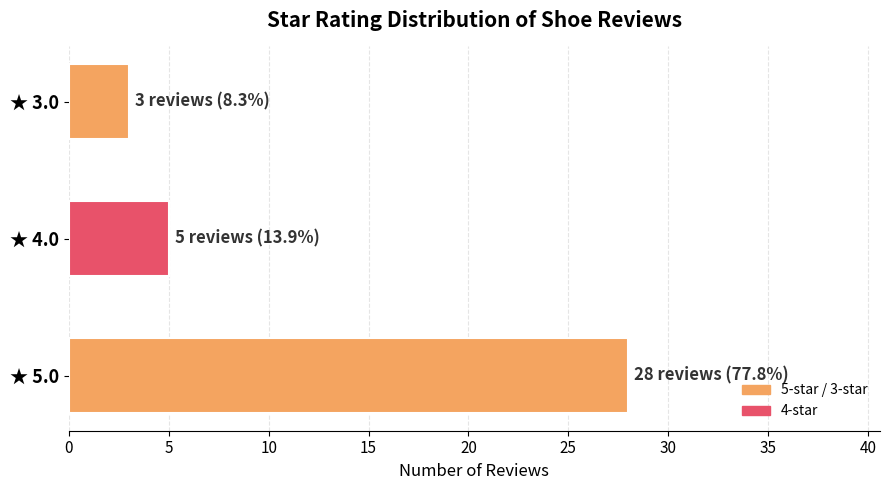

At which category does the chart reach its peak across all series?

★ 5.0